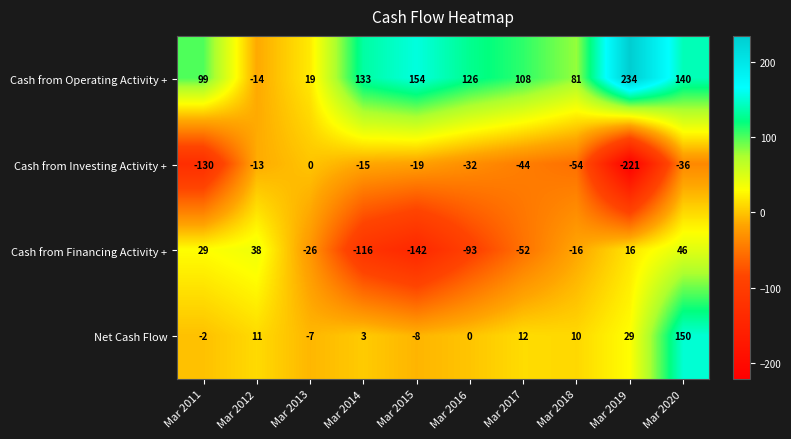

Rank the series by their maximum value, from lowest to highest.

Cash from Investing Activity +, Cash from Financing Activity +, Net Cash Flow, Cash from Operating Activity +